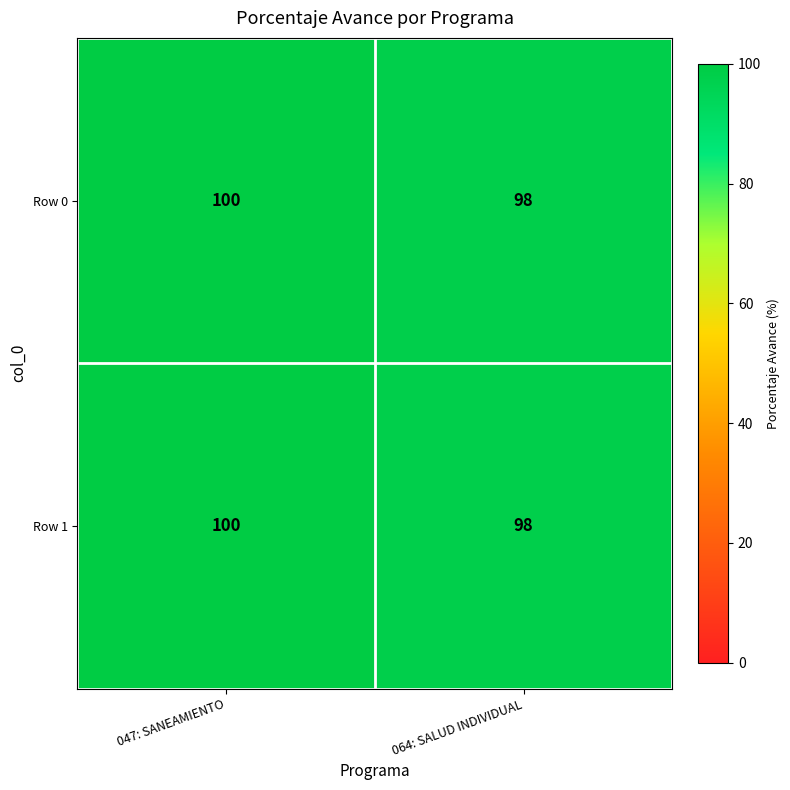

Reading left to right, extract all data points from this chart.

Row 0: 047: SANEAMIENTO=100	064: SALUD INDIVIDUAL=98
Row 1: 047: SANEAMIENTO=100	064: SALUD INDIVIDUAL=98